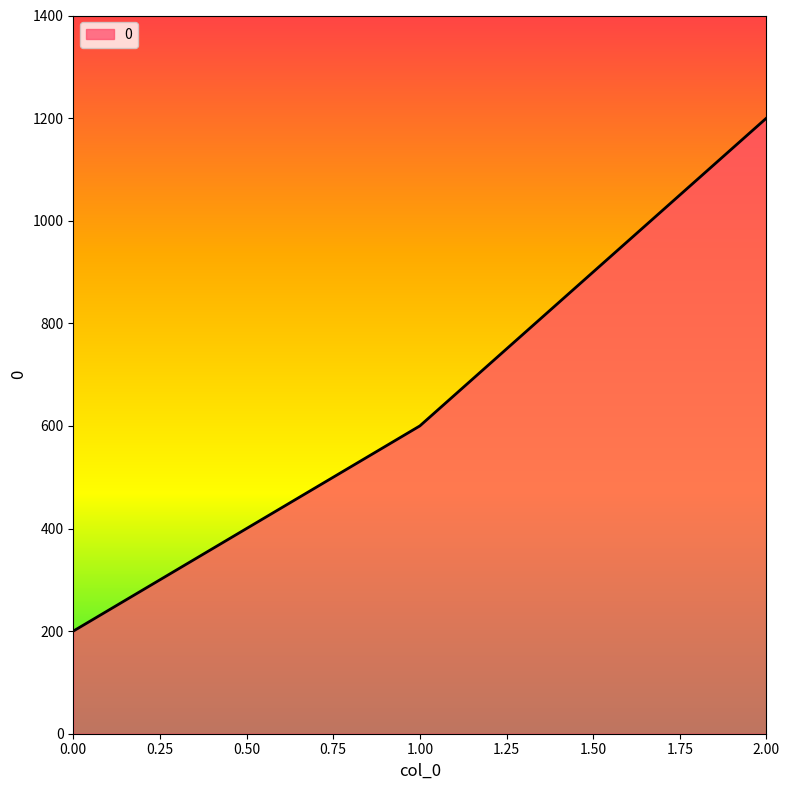

Reading left to right, extract all data points from this chart.

200	600	1200